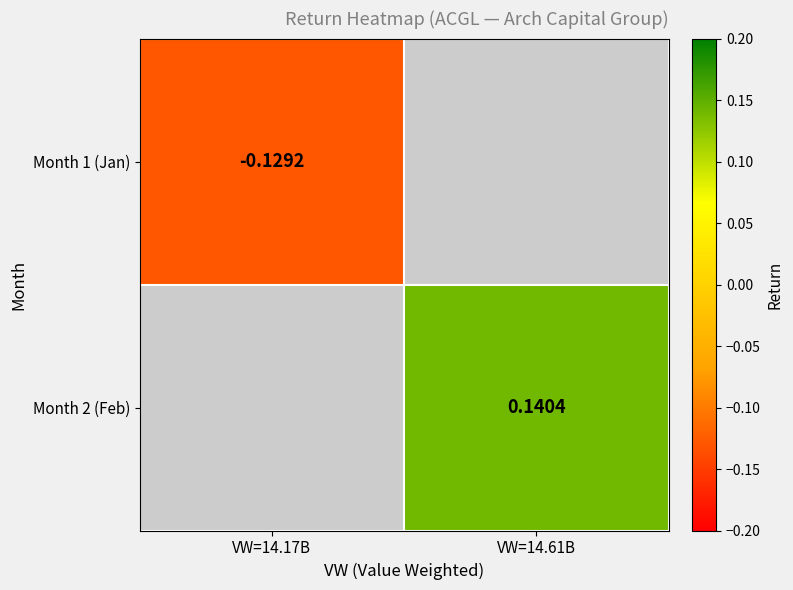

Between VW=14.17B and VW=14.61B, which series saw the biggest shift?

Month 2 (Feb)